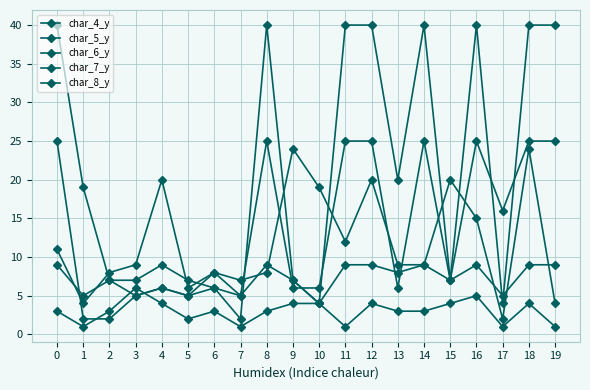

Rank the series at 10 from highest to lowest value.

char_8_y, char_5_y, char_4_y, char_6_y, char_7_y